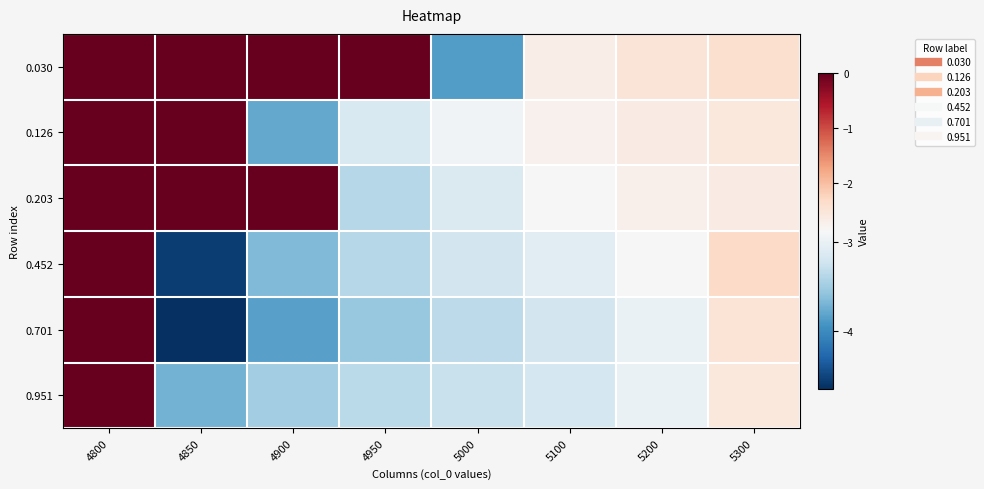

Reading left to right, list all the values displayed in this chart.

0.030: 4800=0.0	4850=0.0	4900=0.0	4950=0.0	5000=-3.9	5100=-2.7	5200=-2.5	5300=-2.4
0.126: 4800=0.0	4850=0.0	4900=-3.8	4950=-3.1	5000=-2.9	5100=-2.8	5200=-2.6	5300=-2.6
0.203: 4800=0.0	4850=0.0	4900=0.0	4950=-3.4	5000=-3.1	5100=-2.9	5200=-2.7	5300=-2.7
0.452: 4800=0.0	4850=-4.6	4900=-3.7	4950=-3.4	5000=-3.2	5100=-3.1	5200=-2.9	5300=-2.3
0.701: 4800=0.0	4850=-4.6	4900=-3.8	4950=-3.5	5000=-3.3	5100=-3.2	5200=-3.0	5300=-2.5
0.951: 4800=0.0	4850=-3.7	4900=-3.5	4950=-3.4	5000=-3.3	5100=-3.2	5200=-3.0	5300=-2.6